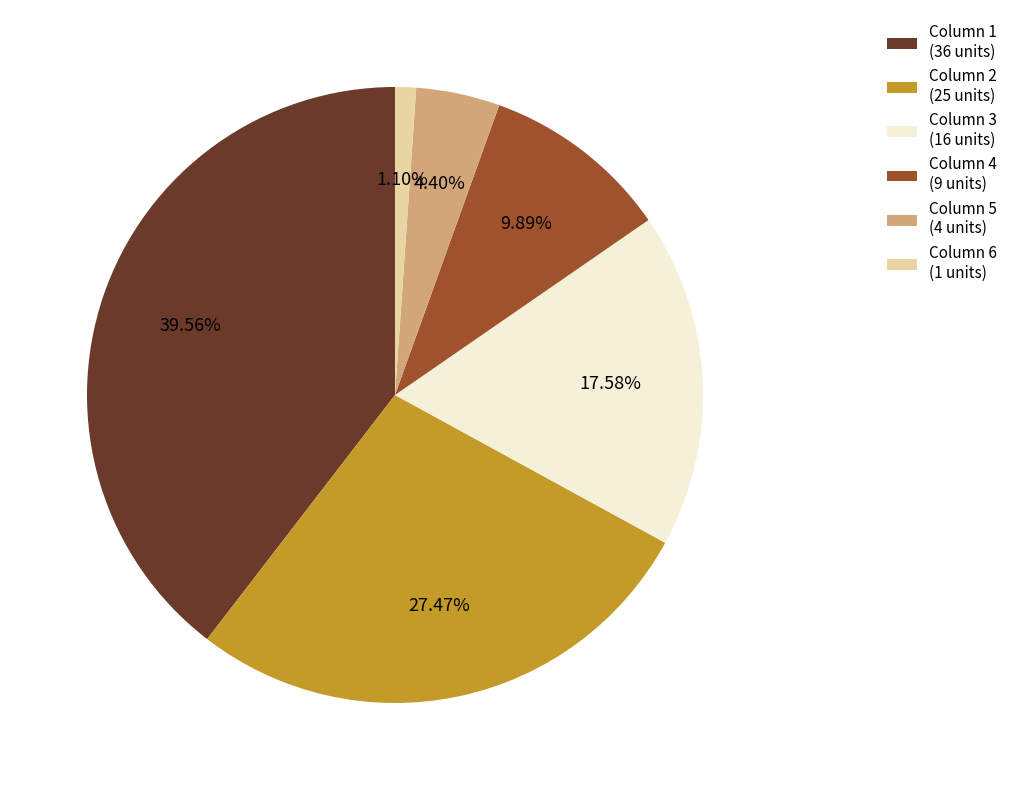

Is Column 4 (9 units) the majority of the pie?

No